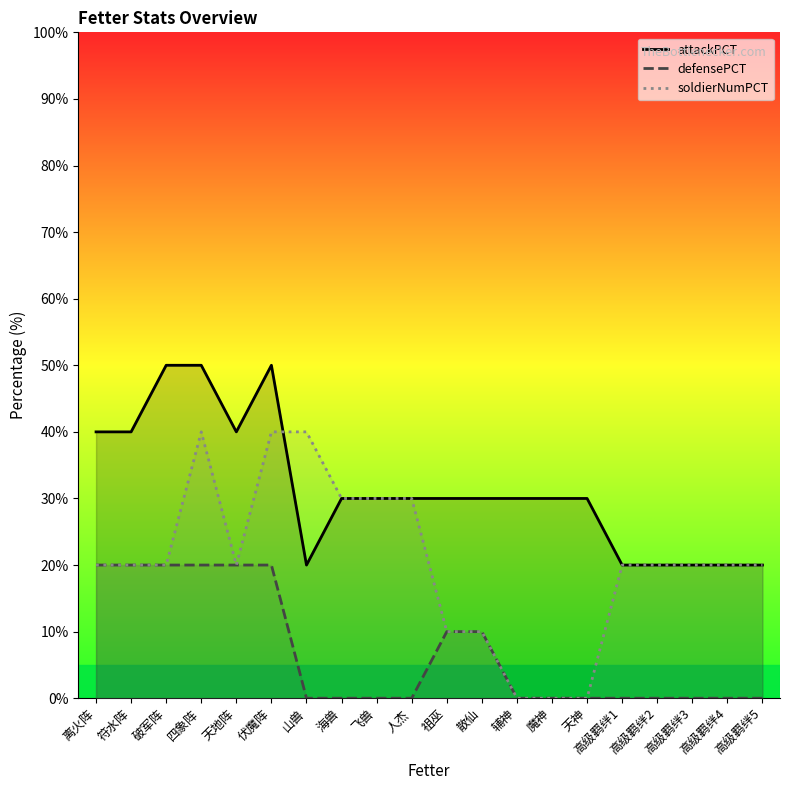

True or false: defensePCT and attackPCT cross at least once.

False